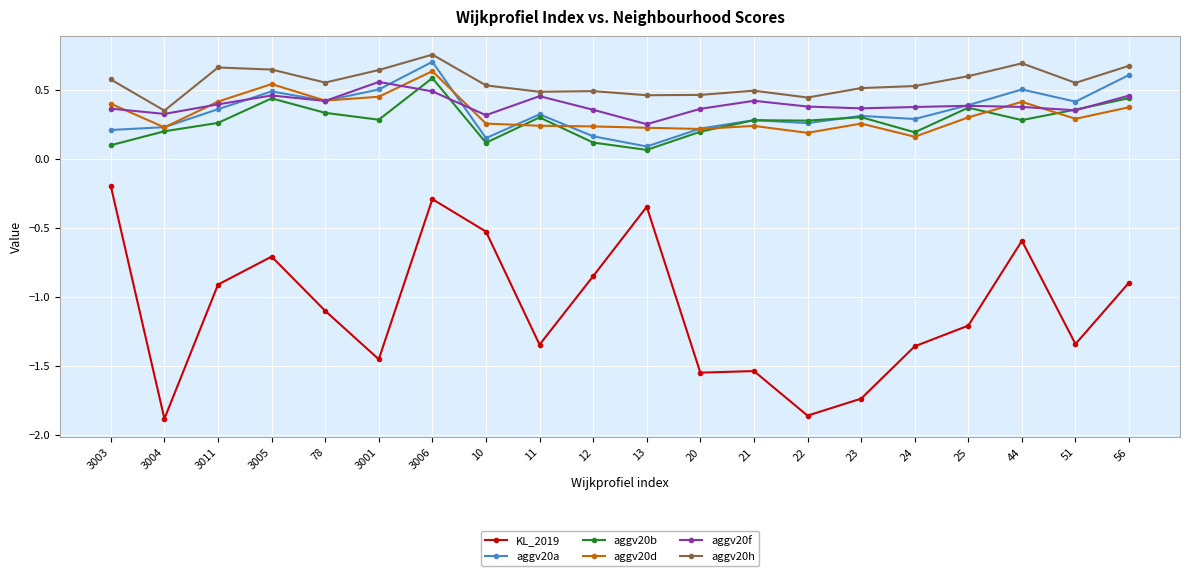

At which category is the sum across all series the highest?

3006